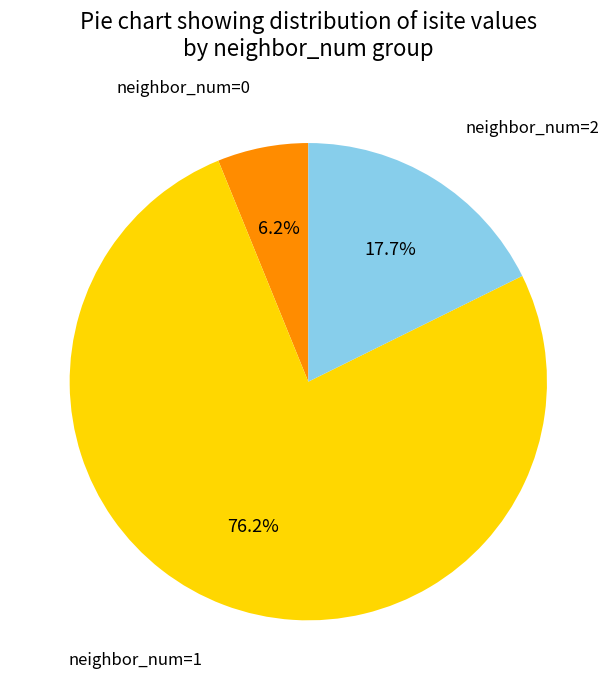

Does any single category account for the majority?

Yes